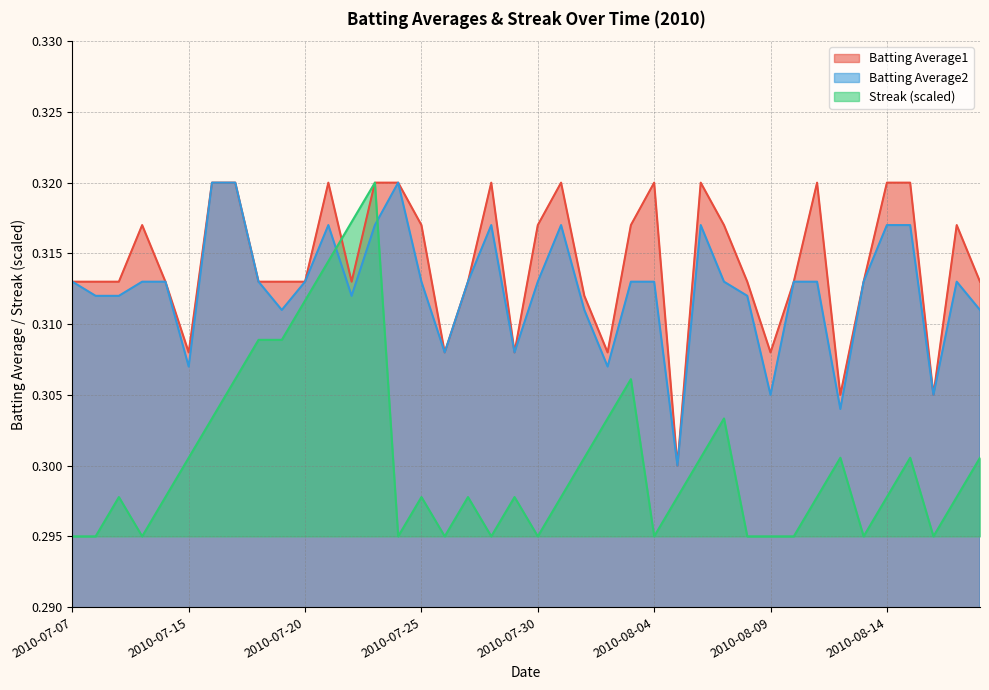

What position from the right is 2010-08-06?

13